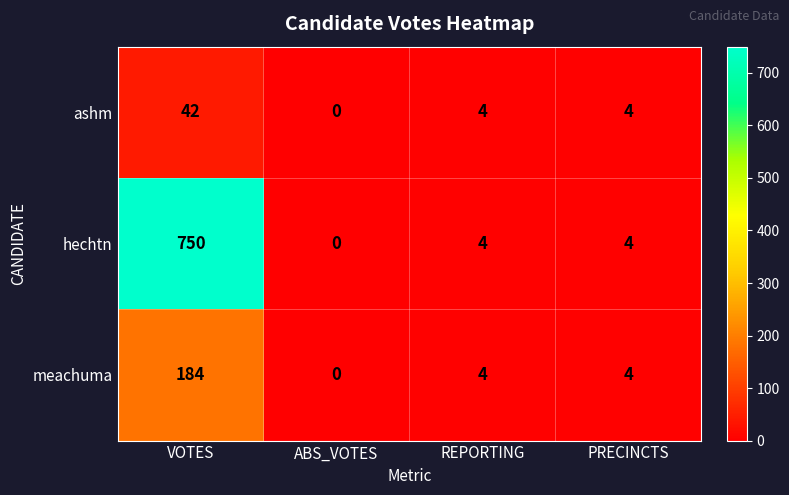

Reading left to right, list all the values displayed in this chart.

ashm: VOTES=42	ABS_VOTES=0	REPORTING=4	PRECINCTS=4
hechtn: VOTES=750	ABS_VOTES=0	REPORTING=4	PRECINCTS=4
meachuma: VOTES=184	ABS_VOTES=0	REPORTING=4	PRECINCTS=4